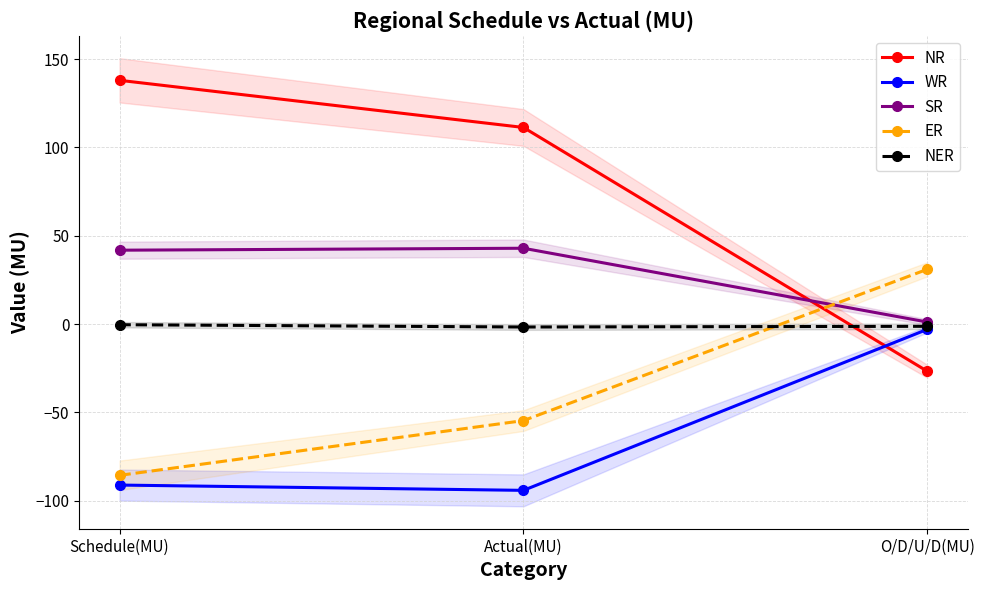

What position from the left is Actual(MU)?

2